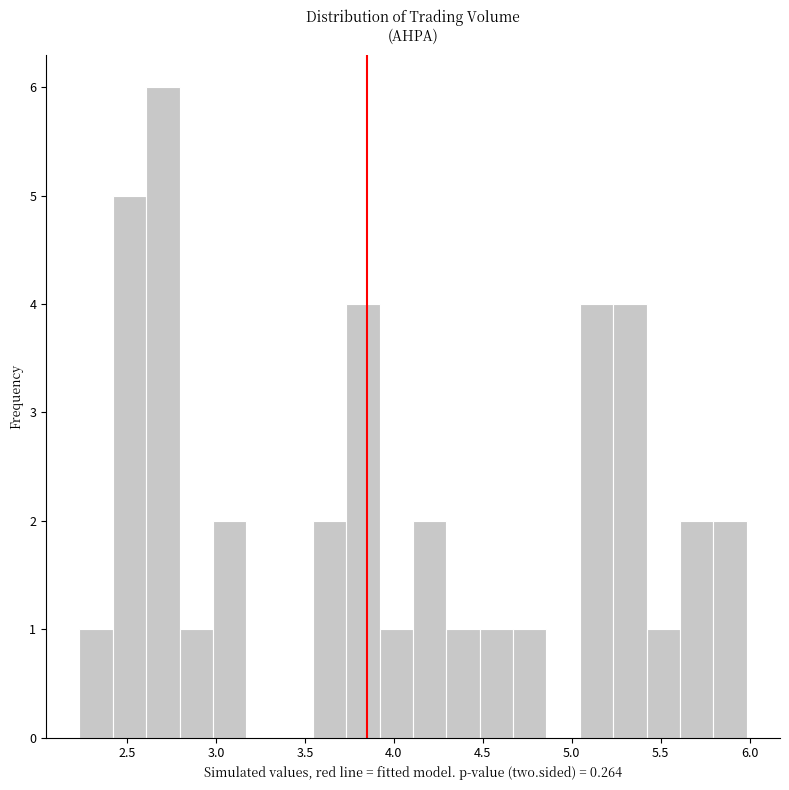

Read against the x-axis, roughly where is the centre of the tallest bar?

2.70